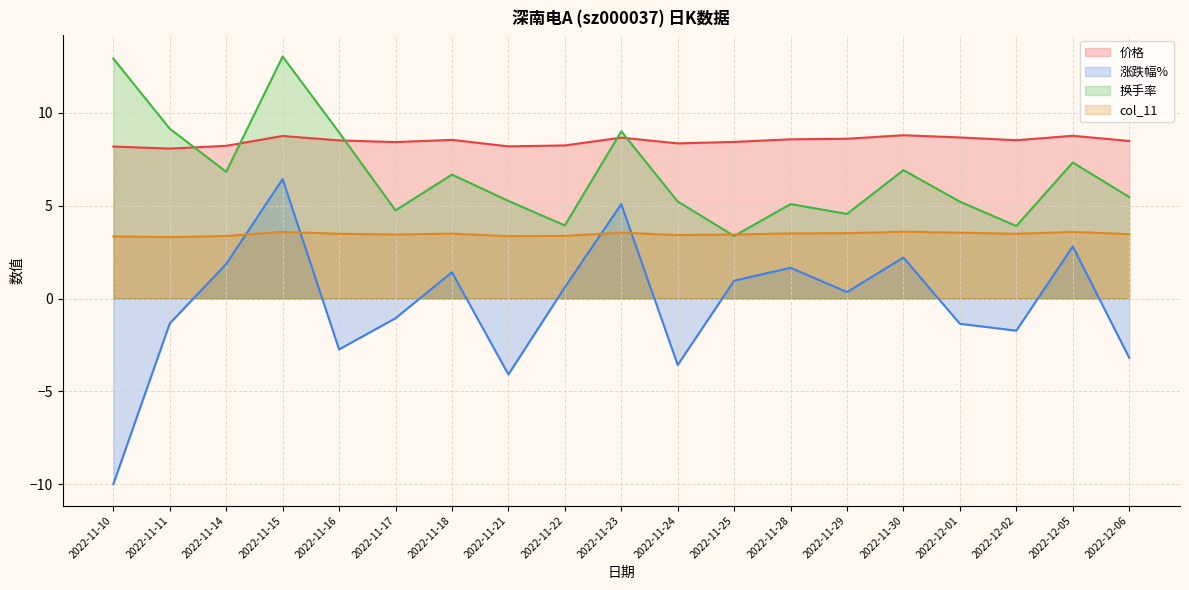

The value of 换手率 at 2022-11-15 is 19.7. True or false?

False